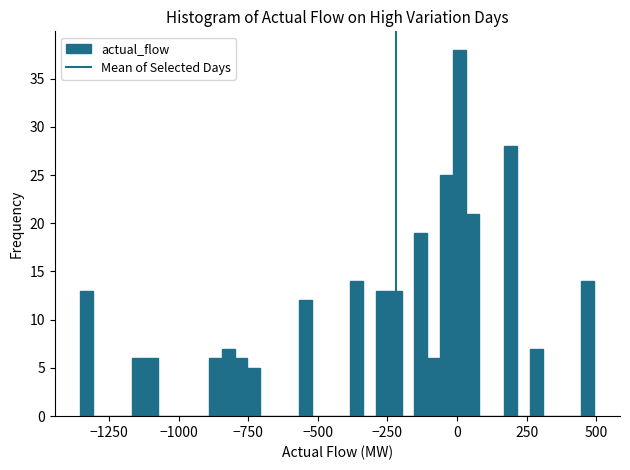

Read against the x-axis, roughly where is the centre of the tallest bar?

0